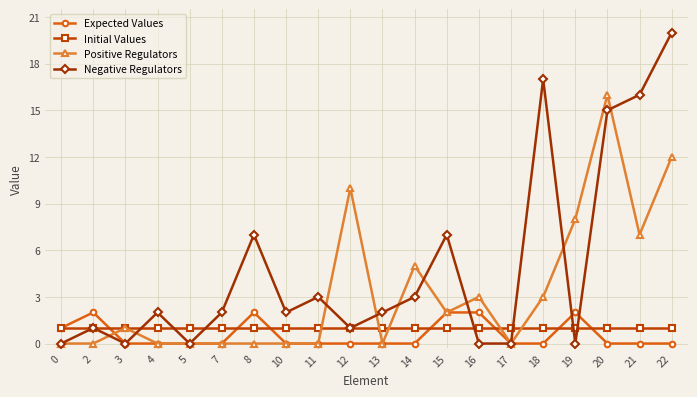

List the series in order of their peak value, highest first.

Negative Regulators, Positive Regulators, Expected Values, Initial Values